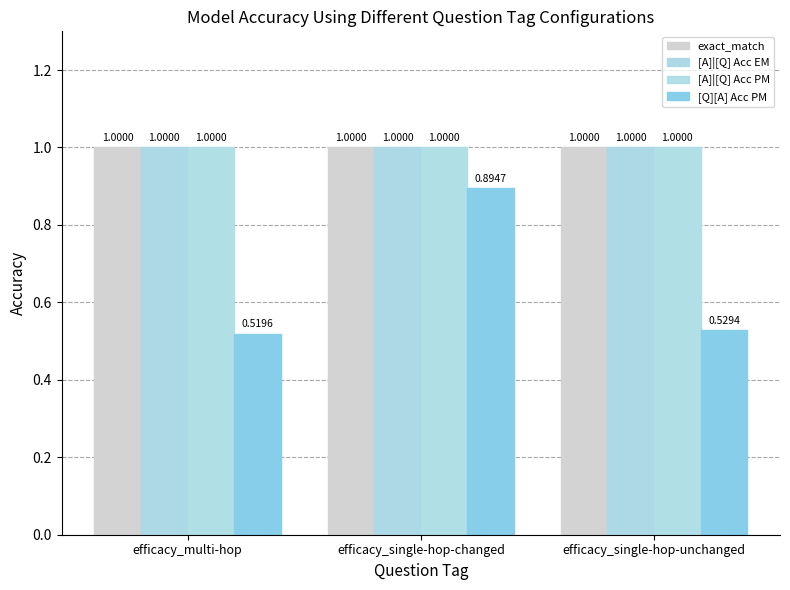

Are the bars grouped side by side (vs. stacked)?

Yes